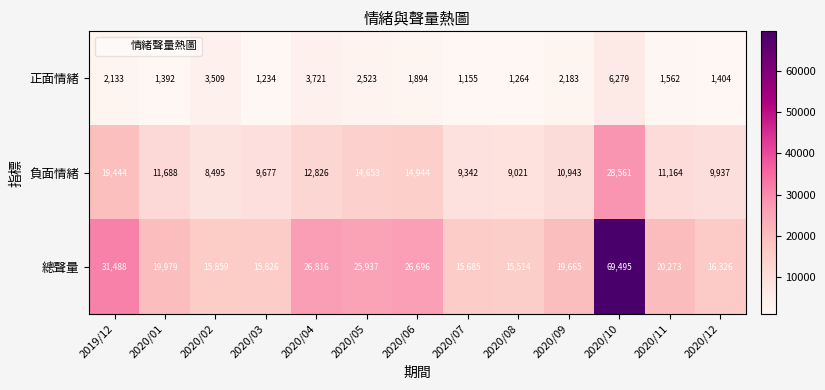

Which series has the largest range (max minus min)?

總聲量